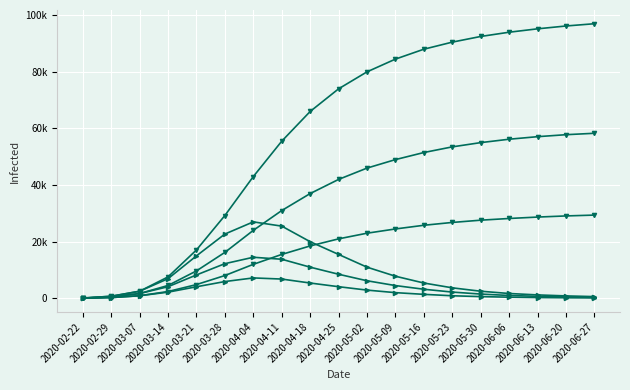

Is this an area chart (filled region under the line)?

No